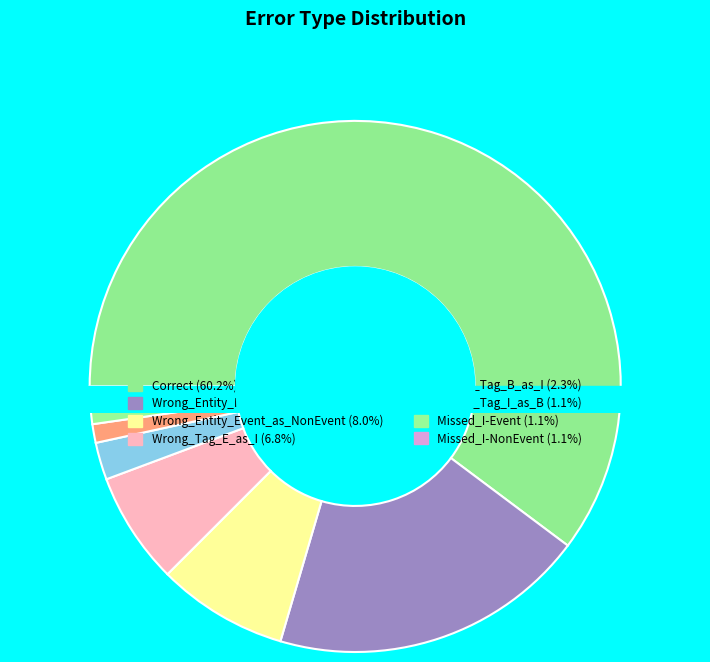

Rank the categories by value from lowest to highest.

Wrong_Tag_I_as_B, Missed_I-Event, Missed_I-NonEvent, Wrong_Tag_B_as_I, Wrong_Tag_E_as_I, Wrong_Entity_Event_as_NonEvent, Wrong_Entity_NonEvent_as_Event, Correct